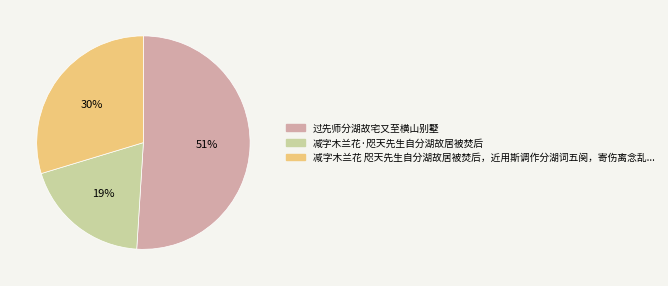

To the nearest percent, what is the average slice percentage?

33%